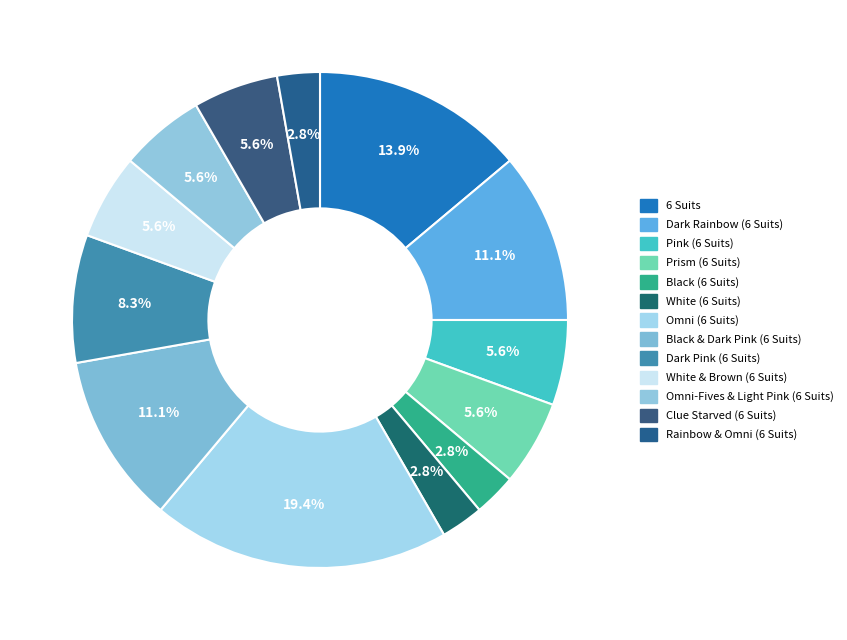

What is the change in value from Pink (6 Suits) to Dark Pink (6 Suits)?

+1